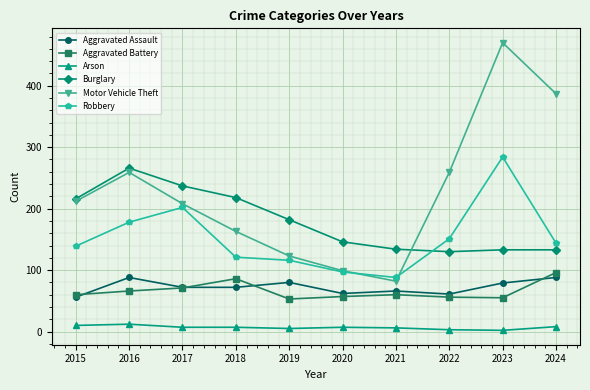

Which series has the largest range (max minus min)?

Motor Vehicle Theft